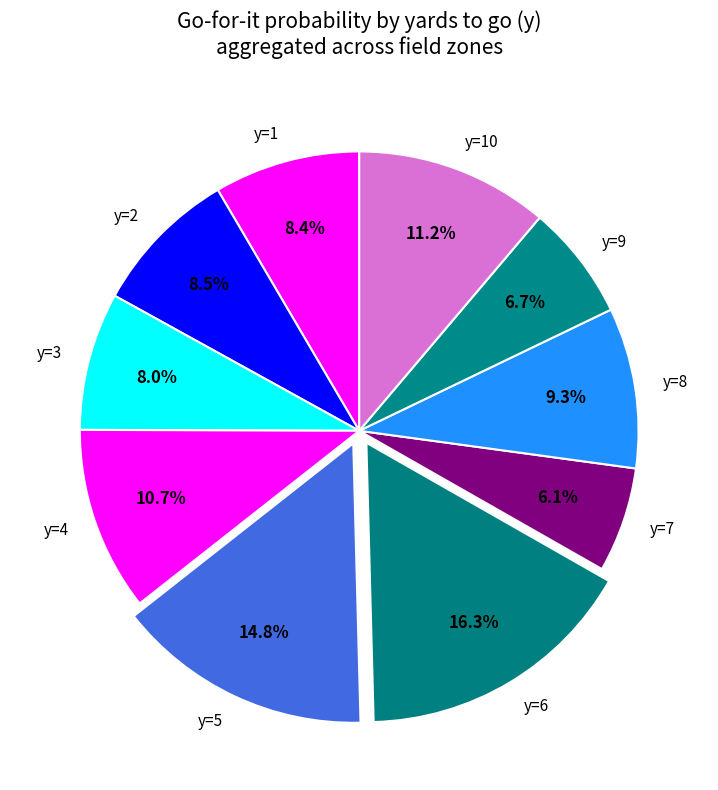

To the nearest percent, what percentage of the pie is y=6?

16%